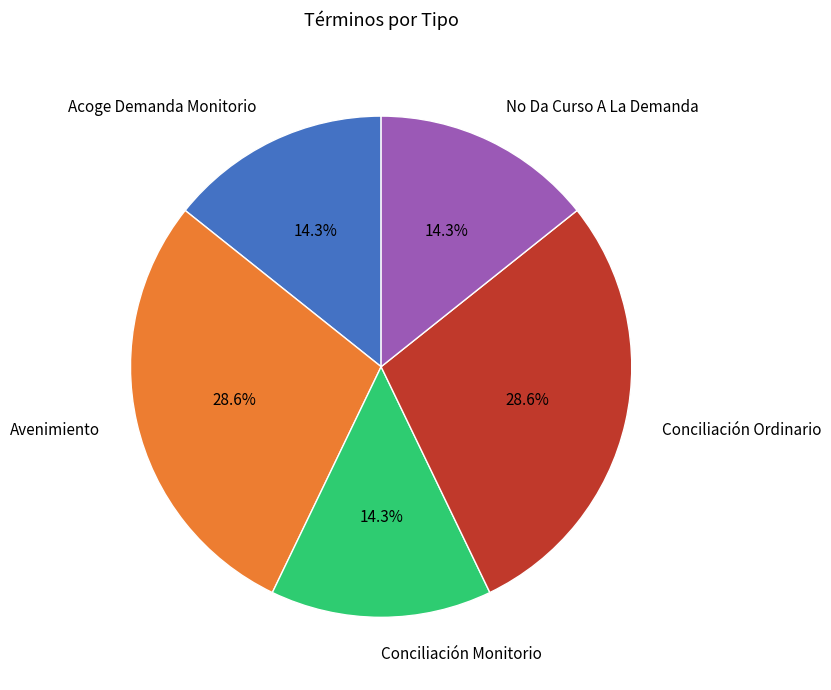

To the nearest percent, what portion does Avenimiento represent?

29%